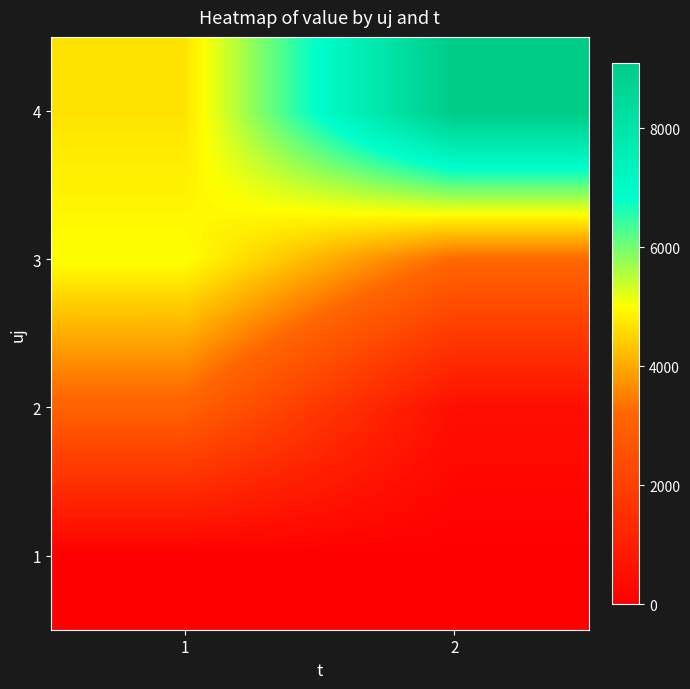

Reading right to left, list all the values displayed in this chart.

1: 2=0.0	1=0.0
2: 2=460.9	1=3059.2
3: 2=3189.0	1=5014.0
4: 2=9106.0	1=4682.7